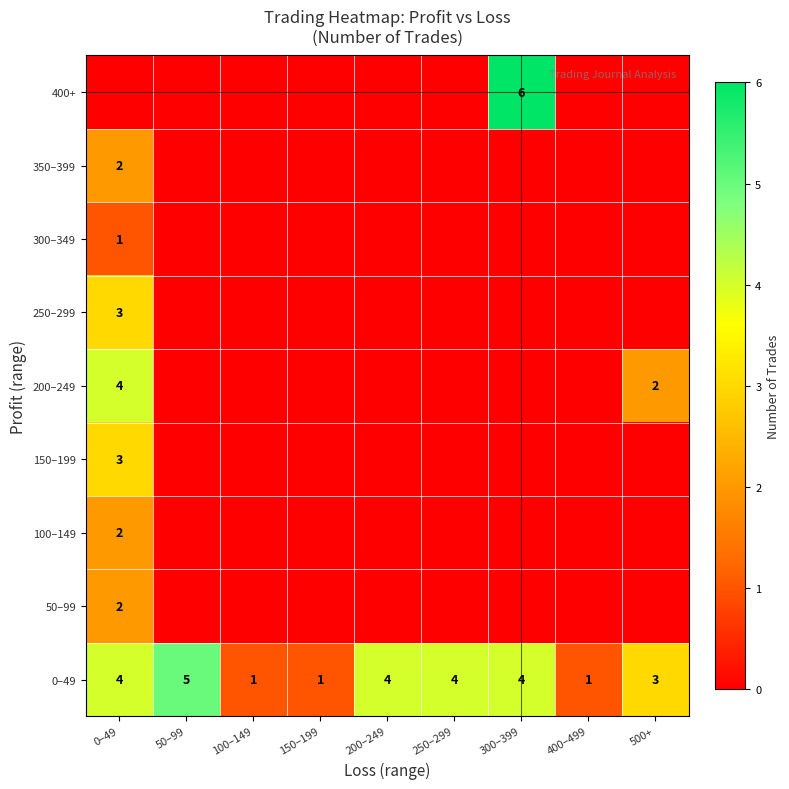

What is the sum of all 0–49 values?

27